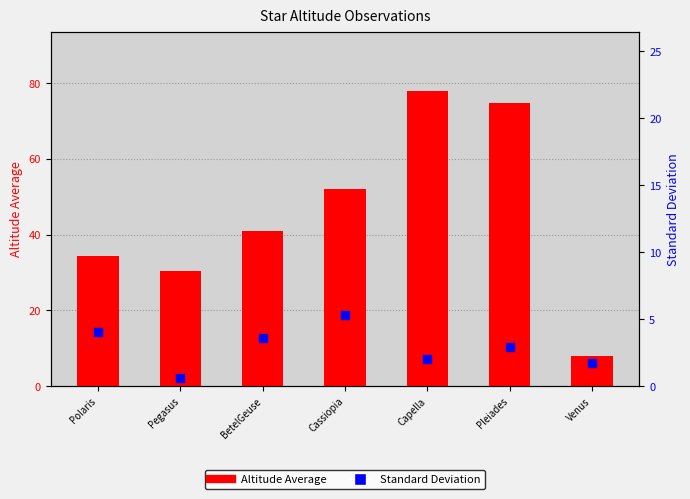

Which series has the widest spread of Y values?

Altitude Average